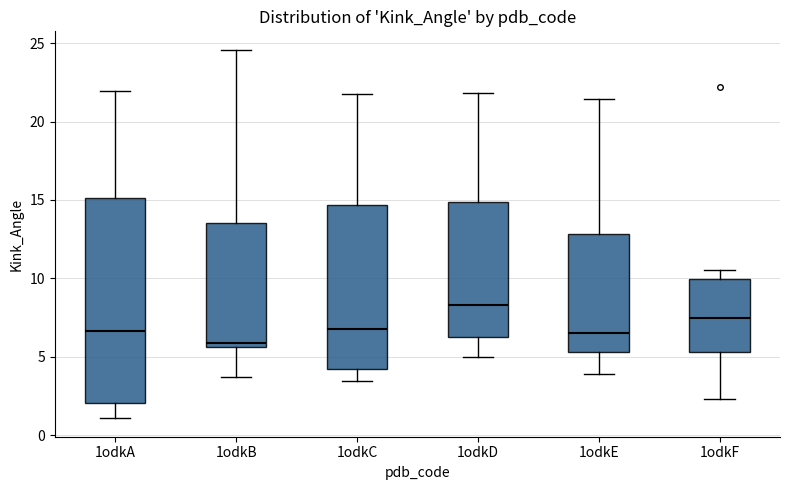

Where is the upper edge of the box for 1odkF on the y-axis? The values are not printed on the chart, so give them approximately, as read against the axis.

10.0